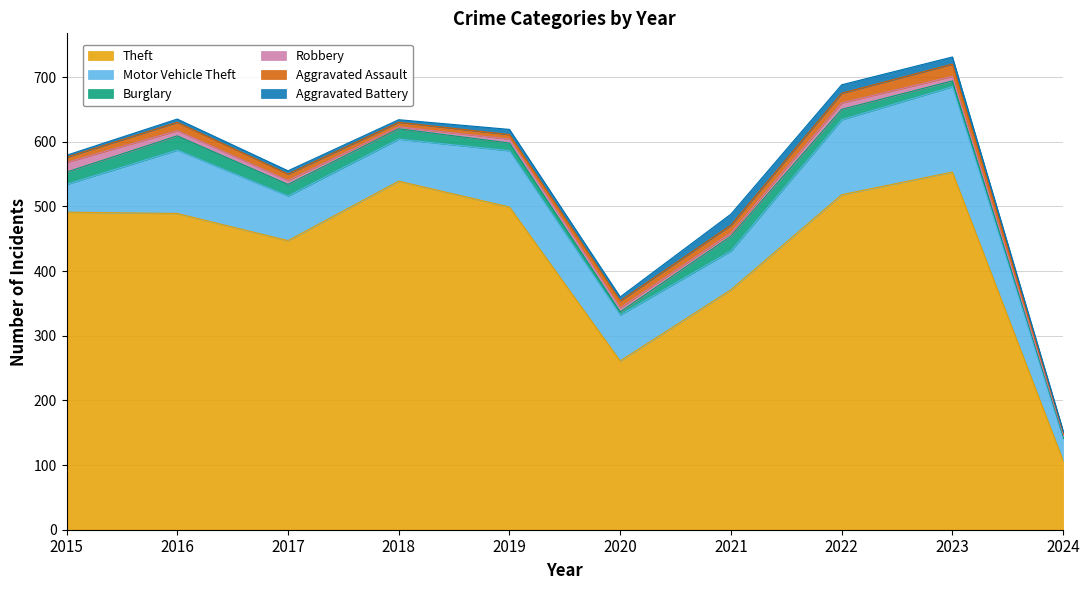

Which series has the largest total across all categories?

Theft